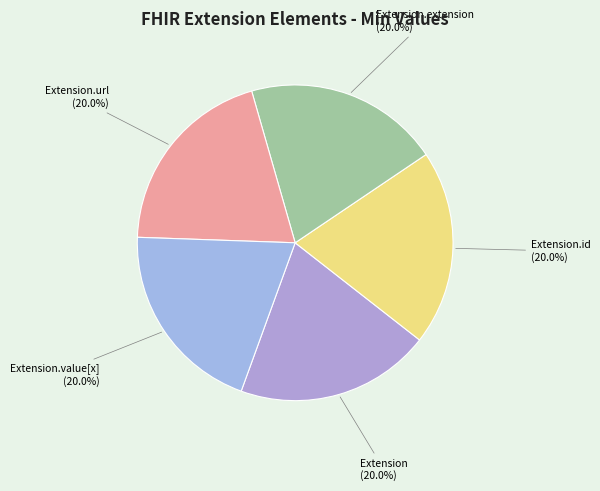

Does Extension.id represent more than half of the total?

No